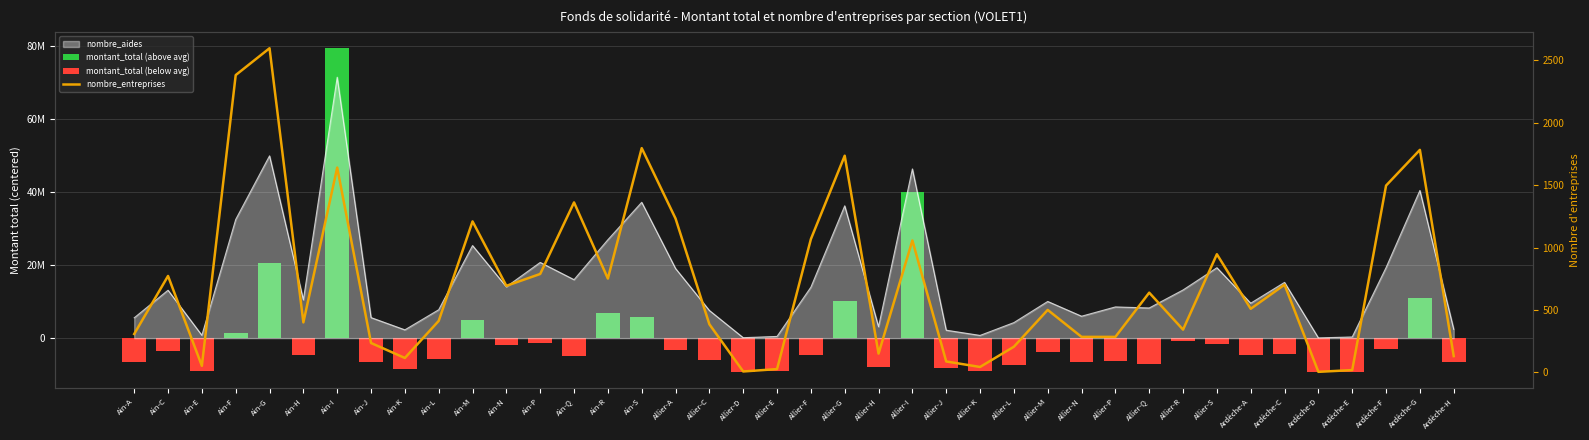

What is the total value across all series at Allier-E?

-9139303.1